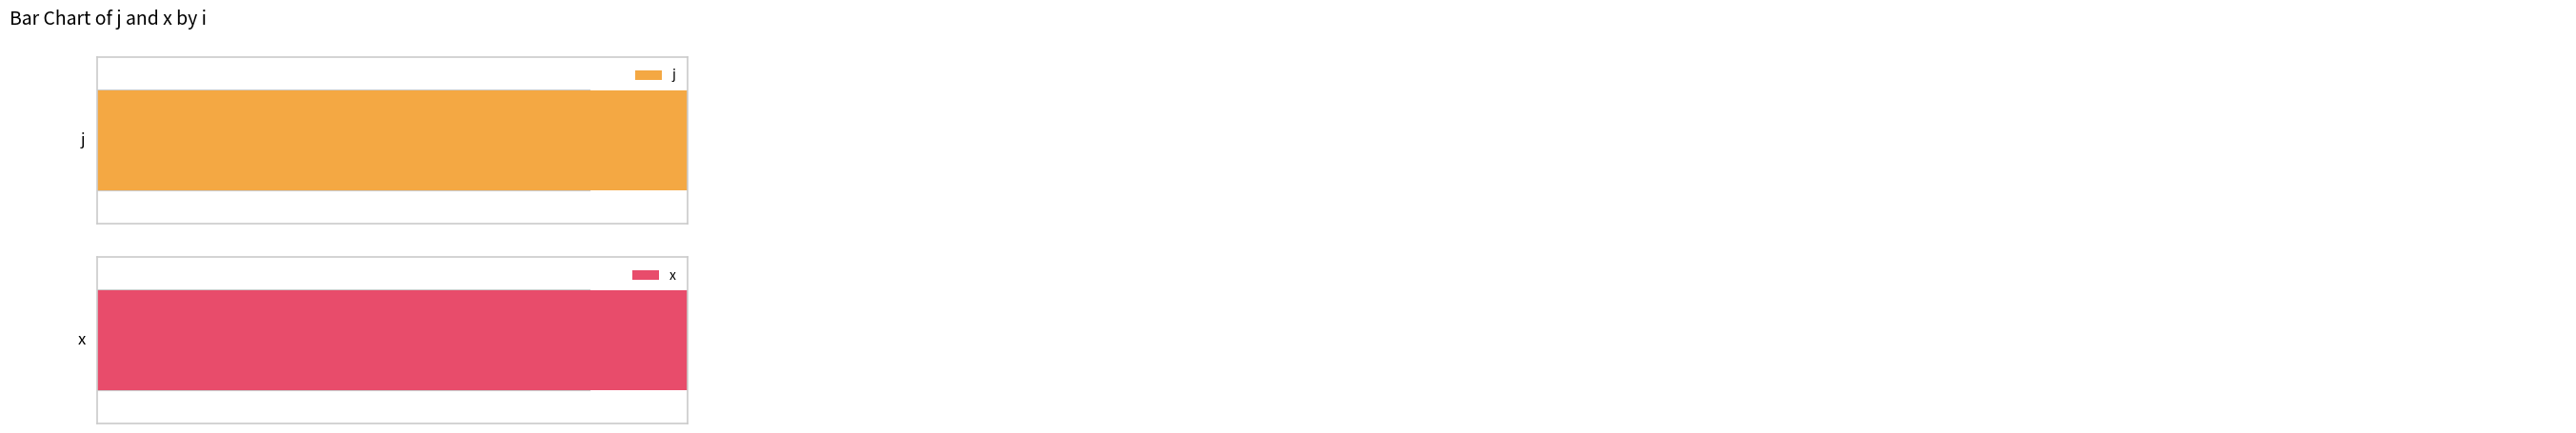

What is the minimum value for x?

1